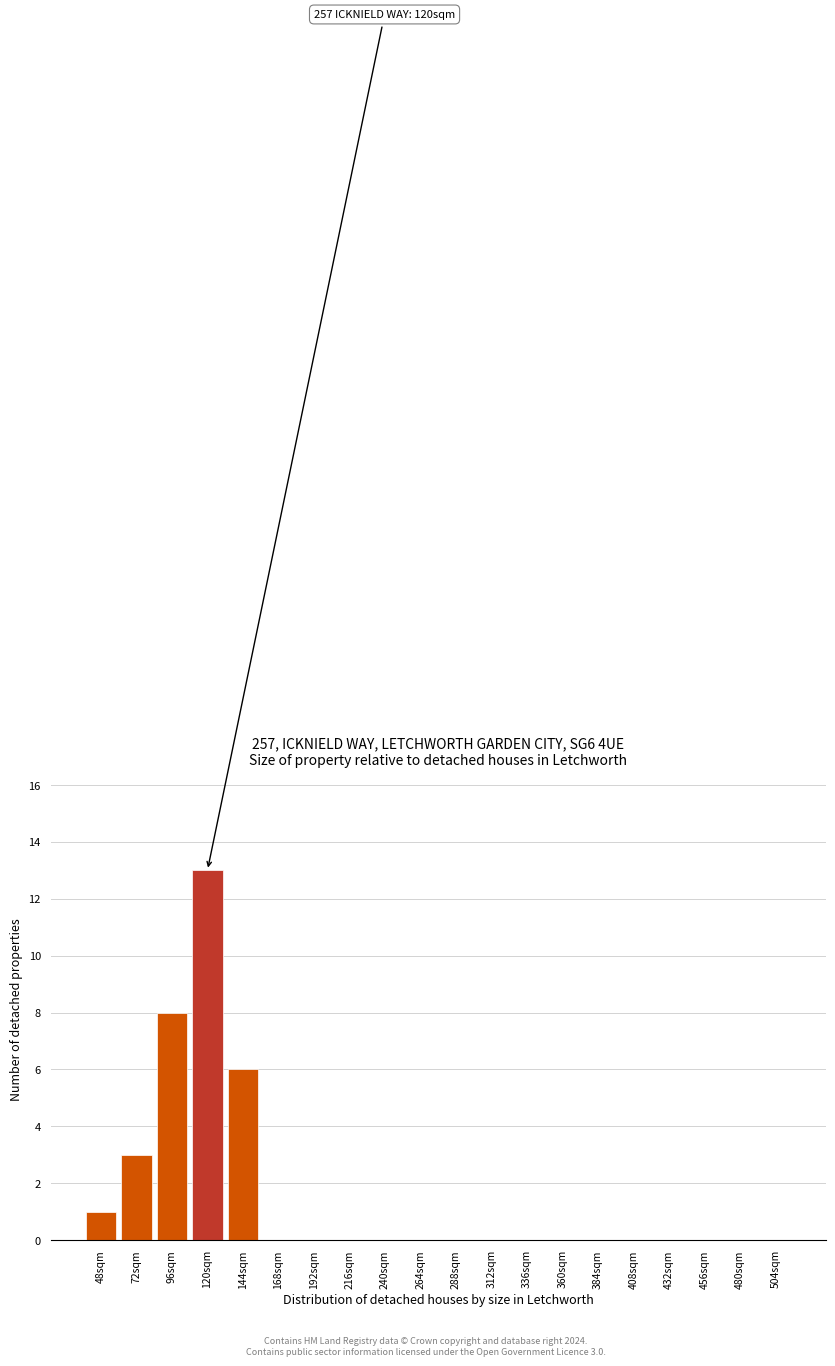

Reading left to right, extract all data points from this chart.

48sqm=1	72sqm=3	96sqm=8	120sqm=13	144sqm=6	168sqm=0	192sqm=0	216sqm=0	240sqm=0	264sqm=0	288sqm=0	312sqm=0	336sqm=0	360sqm=0	384sqm=0	408sqm=0	432sqm=0	456sqm=0	480sqm=0	504sqm=0